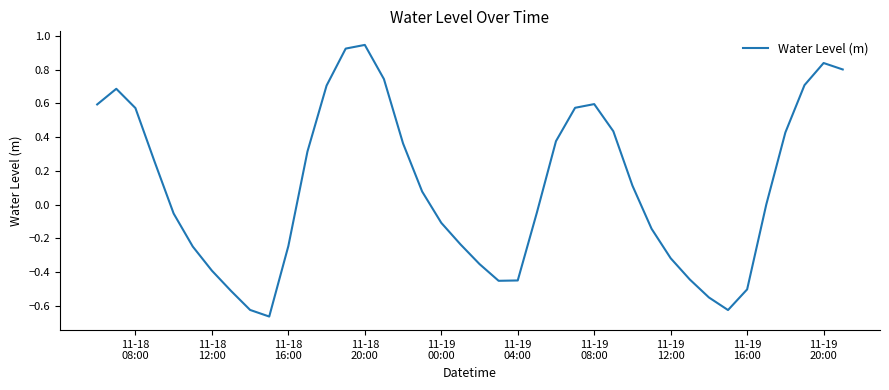

How many categories are shown in the chart?

40